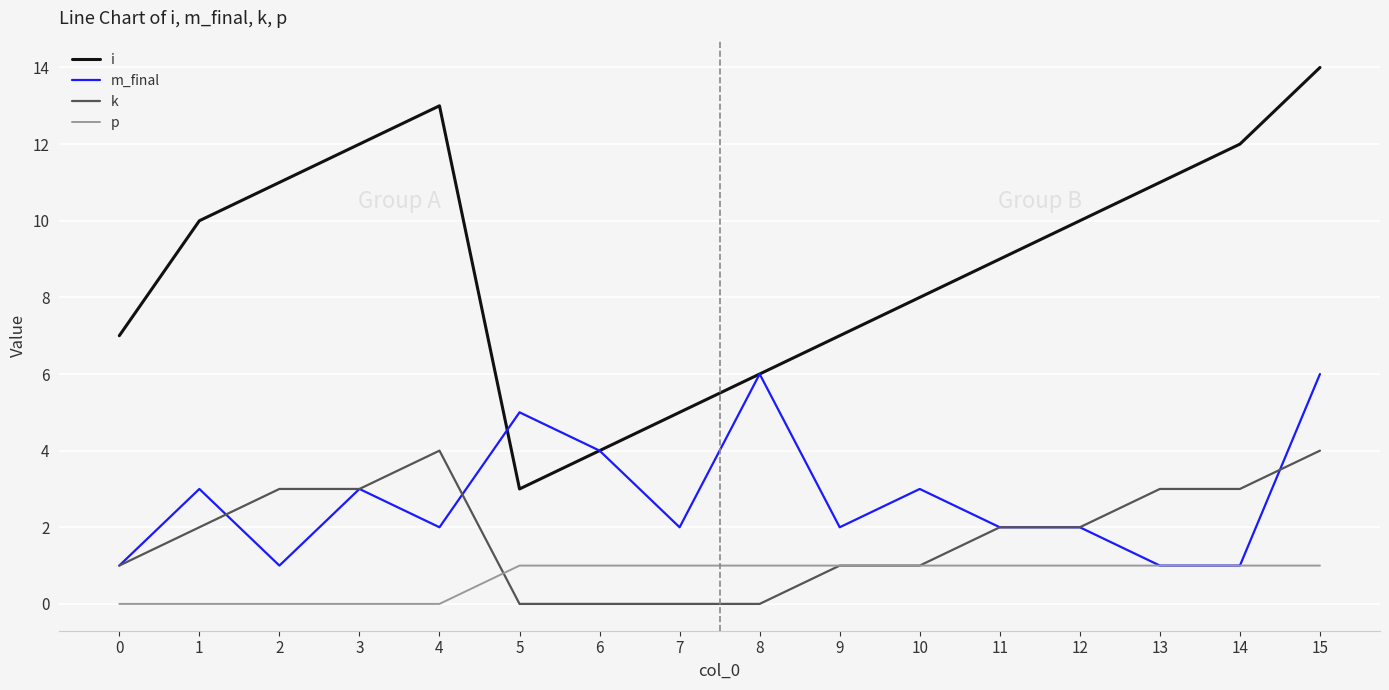

What is the total value across all series at 3?

18